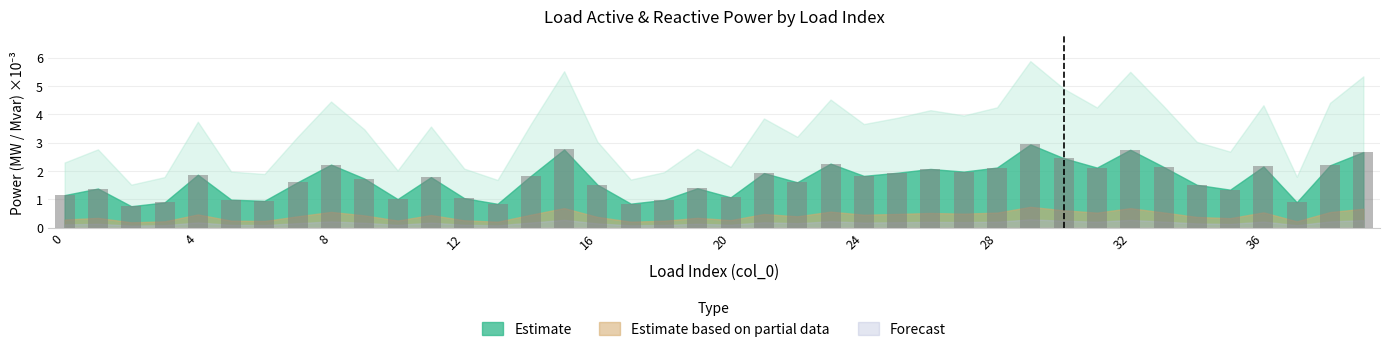

What is the minimum value shown in the chart?

0.8